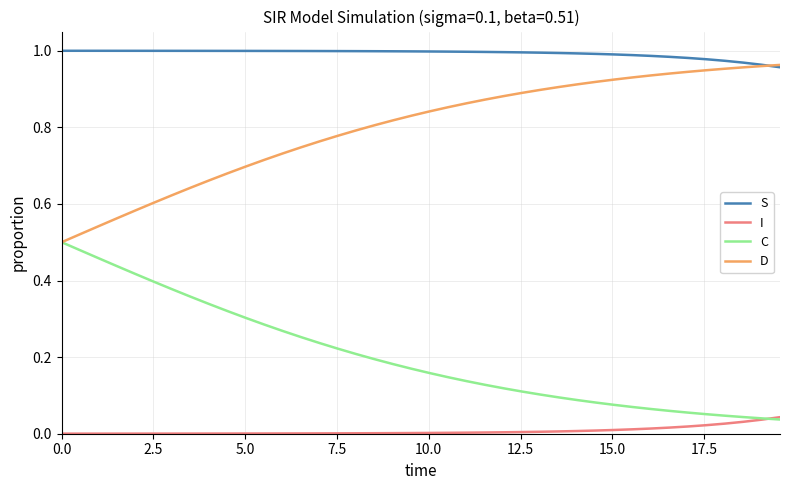

Rank the series by their average value, from highest to lowest.

S, D, C, I